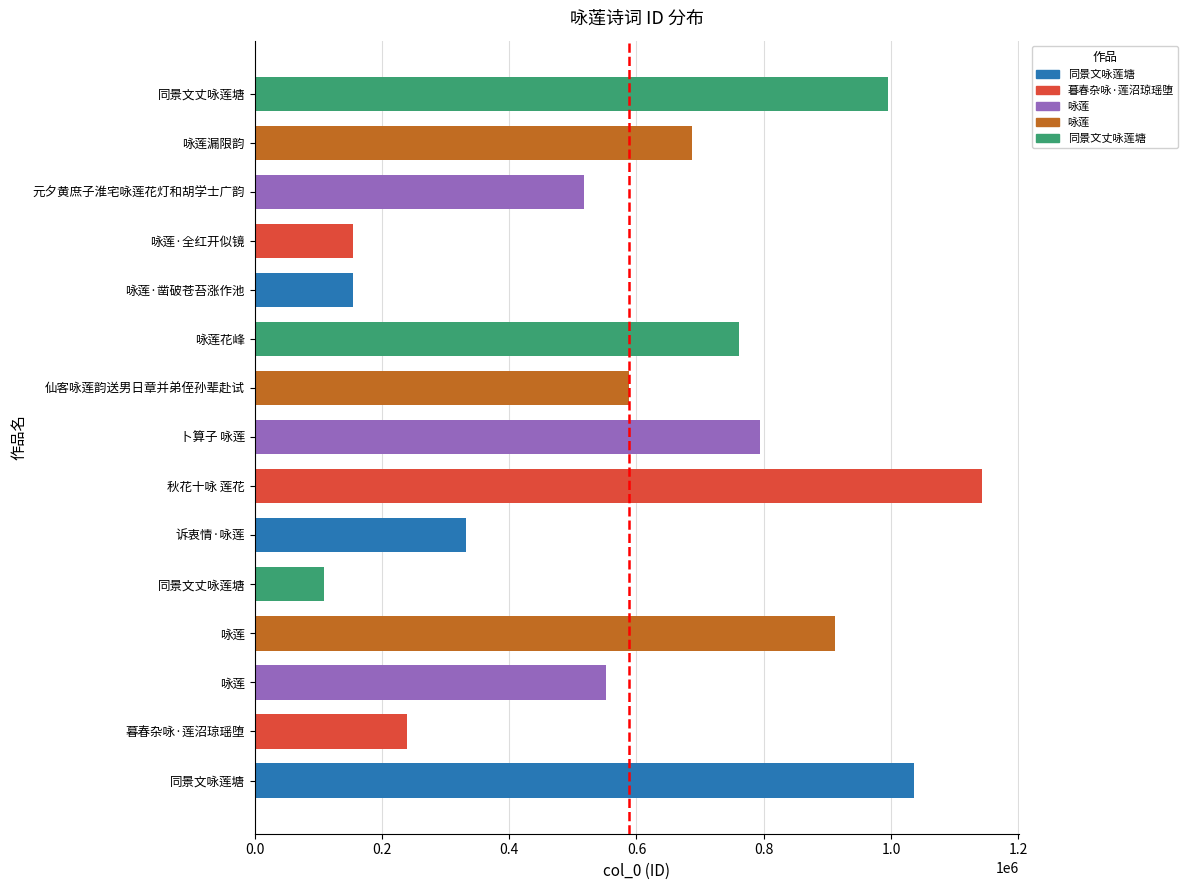

How many series are shown in this chart?

1